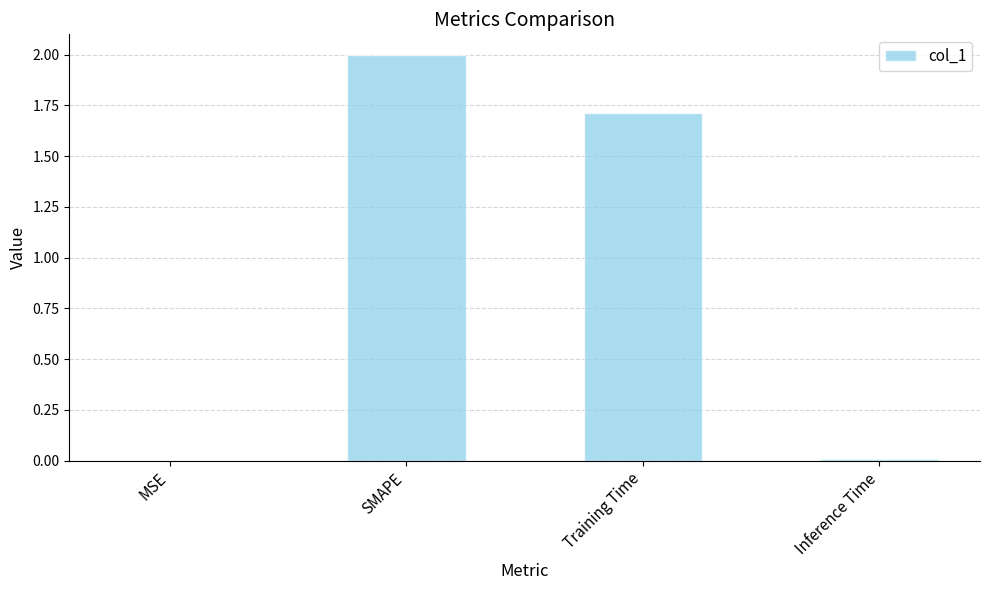

What is the change in value from MSE to Training Time?

+1.7